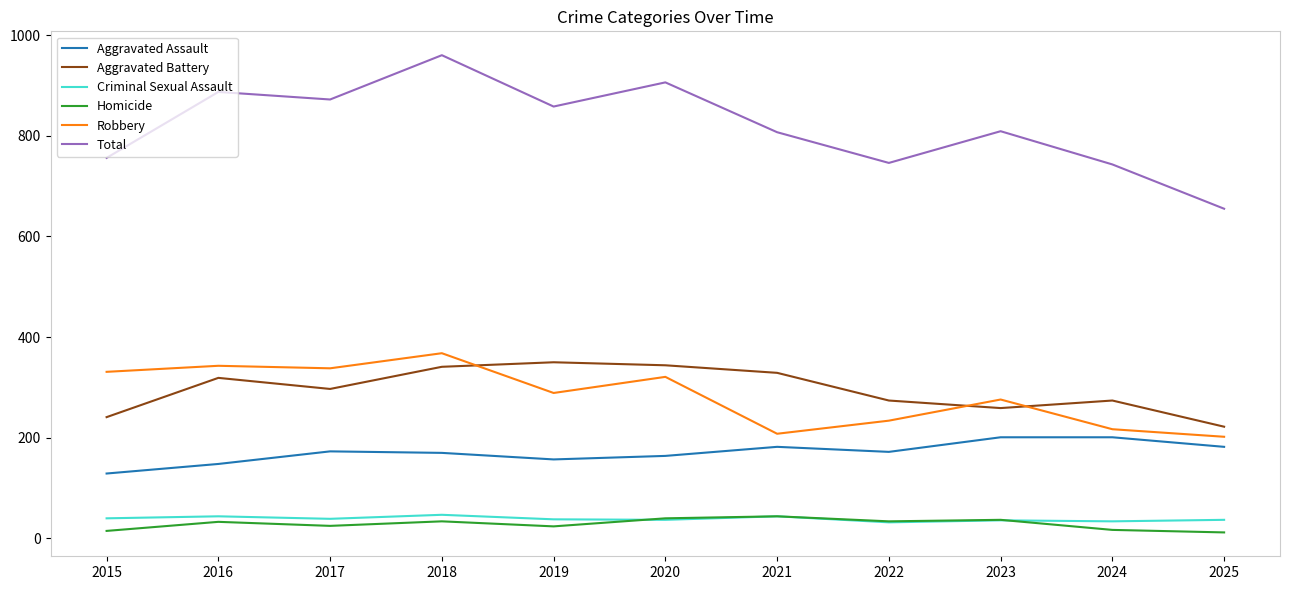

Which series has the widest spread of values?

Total